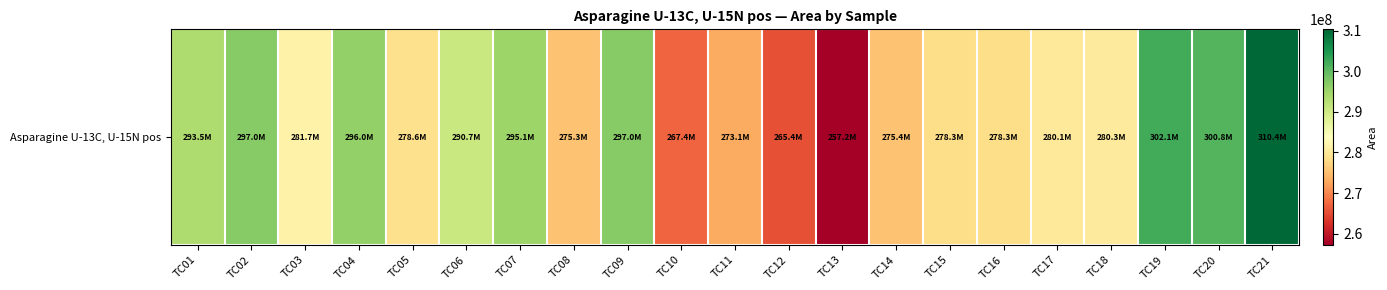

What is the difference between the maximum and minimum values?

53105359